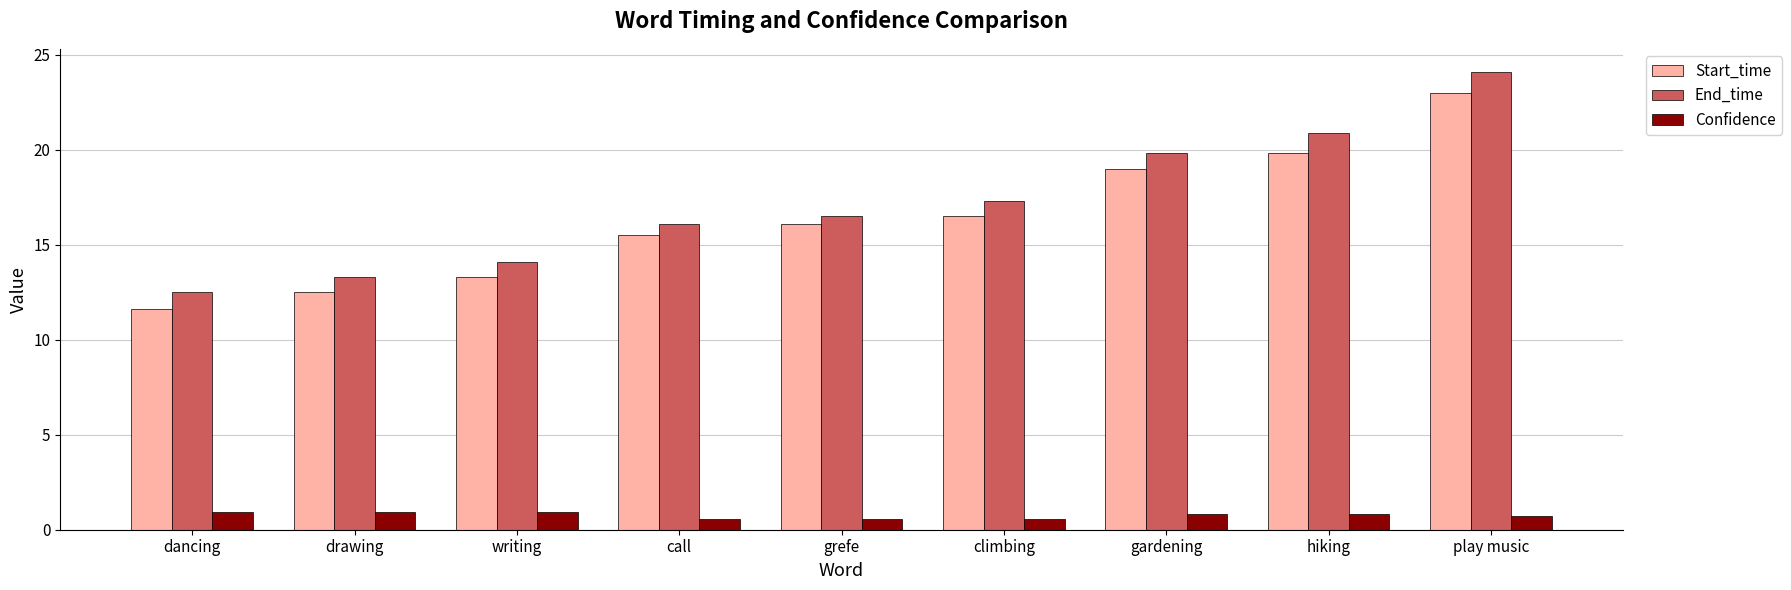

What is the difference between the Confidence values at gardening and writing?

0.2